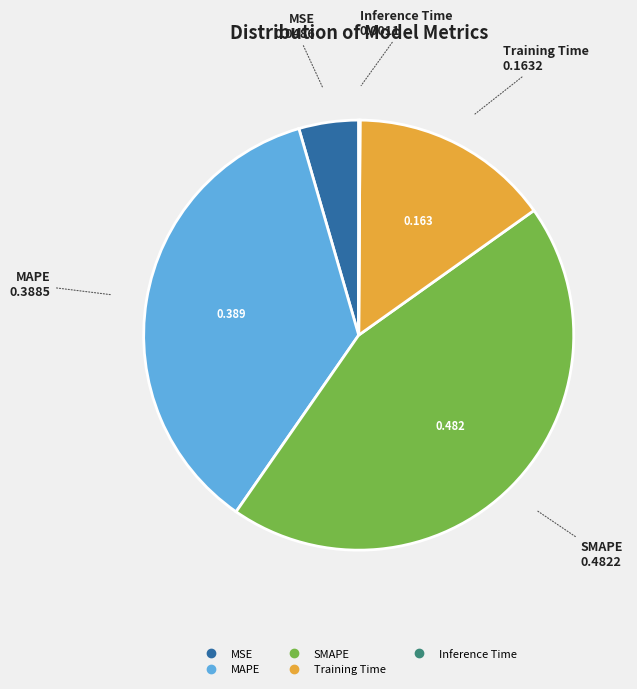

True or false: Training Time accounts for 15% of the total.

True